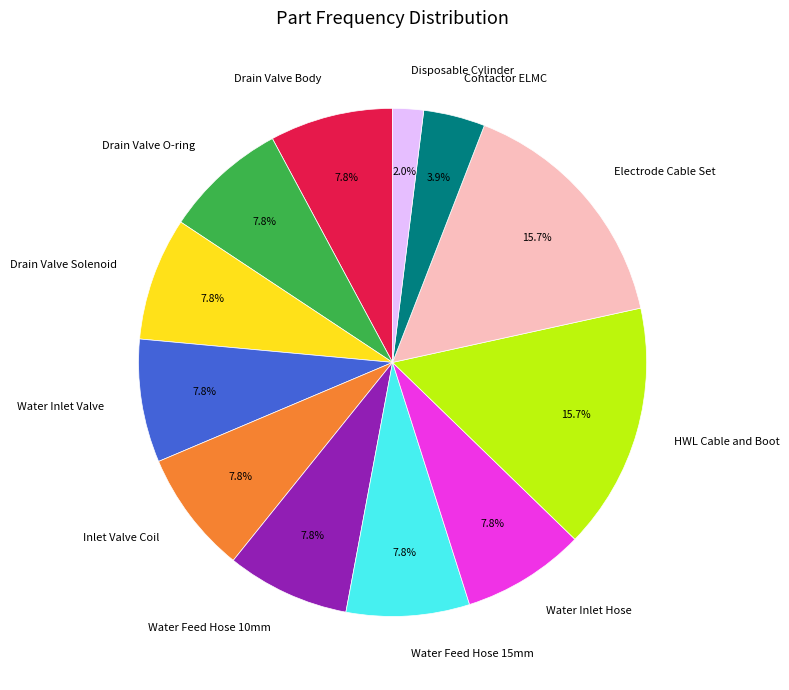

How many slices are in this pie chart?

12